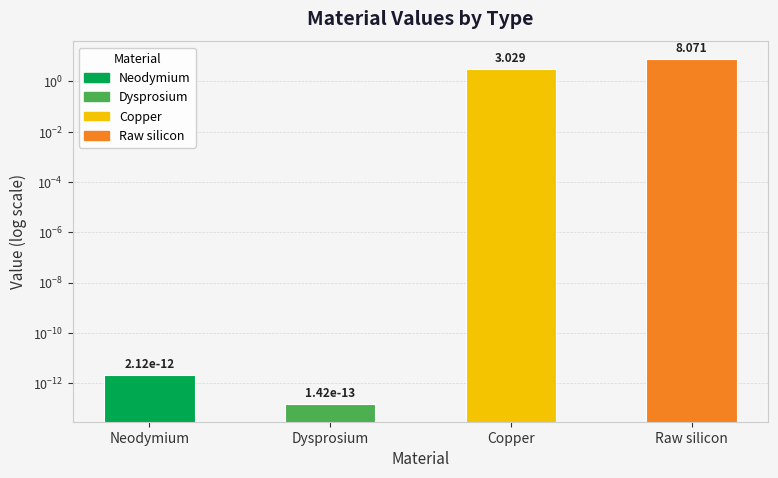

The value at Copper is 3.0. True or false?

True